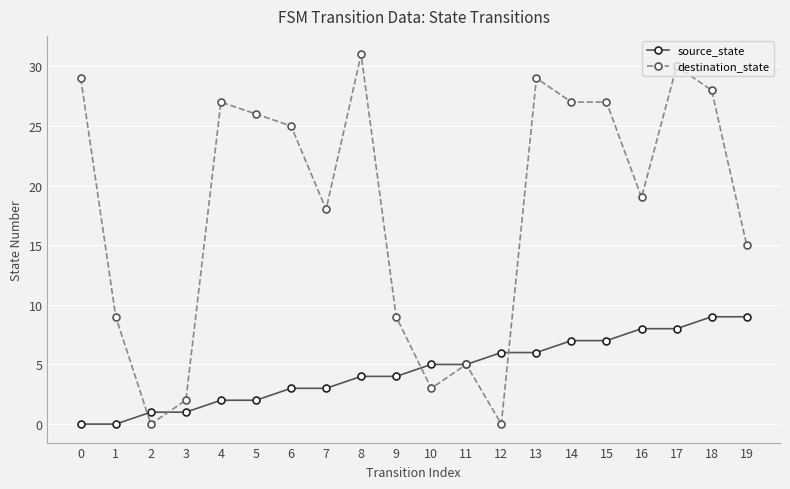

What is the maximum value for destination_state?

31